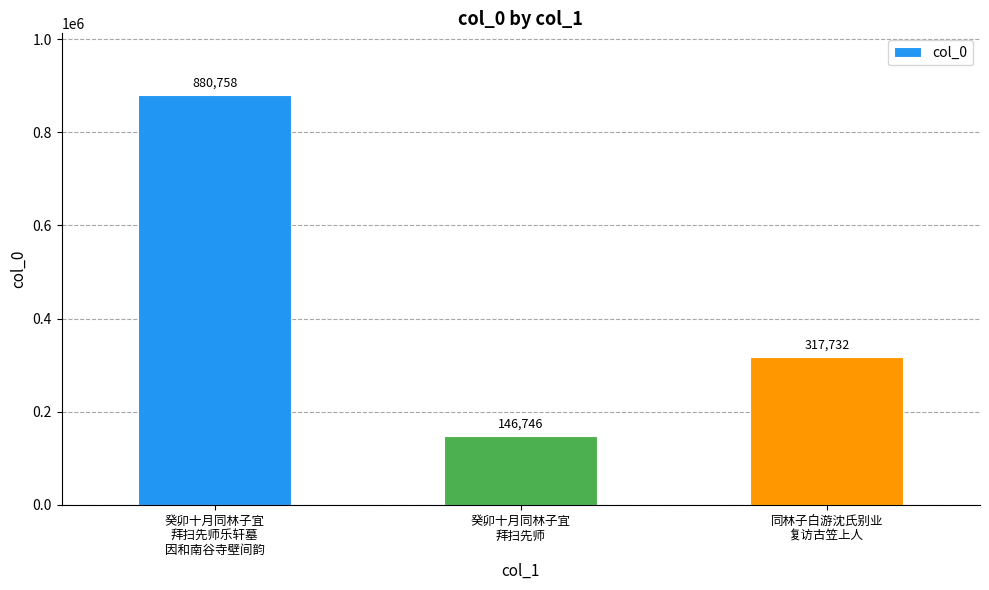

What is the difference between the values at 同林子白游沈氏别业
复访古笠上人 and 癸卯十月同林子宜
拜扫先师?

170986